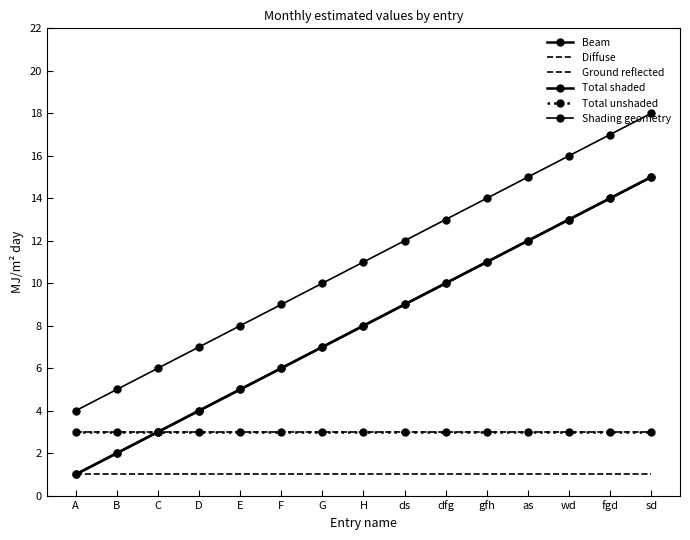

Reading left to right, transcribe all the data shown in this chart.

Beam: A=1	B=2	C=3	D=4	E=5	F=6	G=7	H=8	ds=9	dfg=10	gfh=11	as=12	wd=13	fgd=14	sd=15
Diffuse: A=1	B=1	C=1	D=1	E=1	F=1	G=1	H=1	ds=1	dfg=1	gfh=1	as=1	wd=1	fgd=1	sd=1
Ground reflected: A=3	B=3	C=3	D=3	E=3	F=3	G=3	H=3	ds=3	dfg=3	gfh=3	as=3	wd=3	fgd=3	sd=3
Total shaded: A=1	B=2	C=3	D=4	E=5	F=6	G=7	H=8	ds=9	dfg=10	gfh=11	as=12	wd=13	fgd=14	sd=15
Total unshaded: A=3	B=3	C=3	D=3	E=3	F=3	G=3	H=3	ds=3	dfg=3	gfh=3	as=3	wd=3	fgd=3	sd=3
Shading geometry: A=4	B=5	C=6	D=7	E=8	F=9	G=10	H=11	ds=12	dfg=13	gfh=14	as=15	wd=16	fgd=17	sd=18